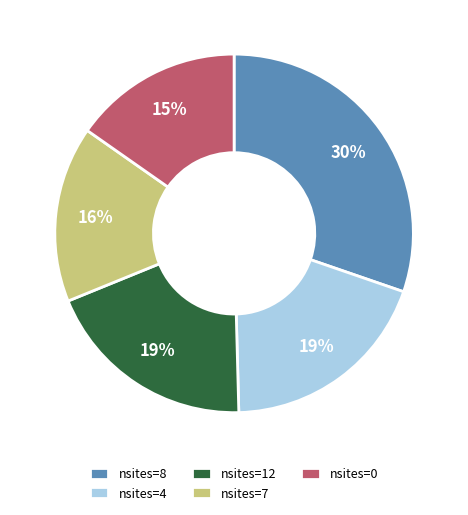

To the nearest percent, what portion does nsites=4 represent?

19%